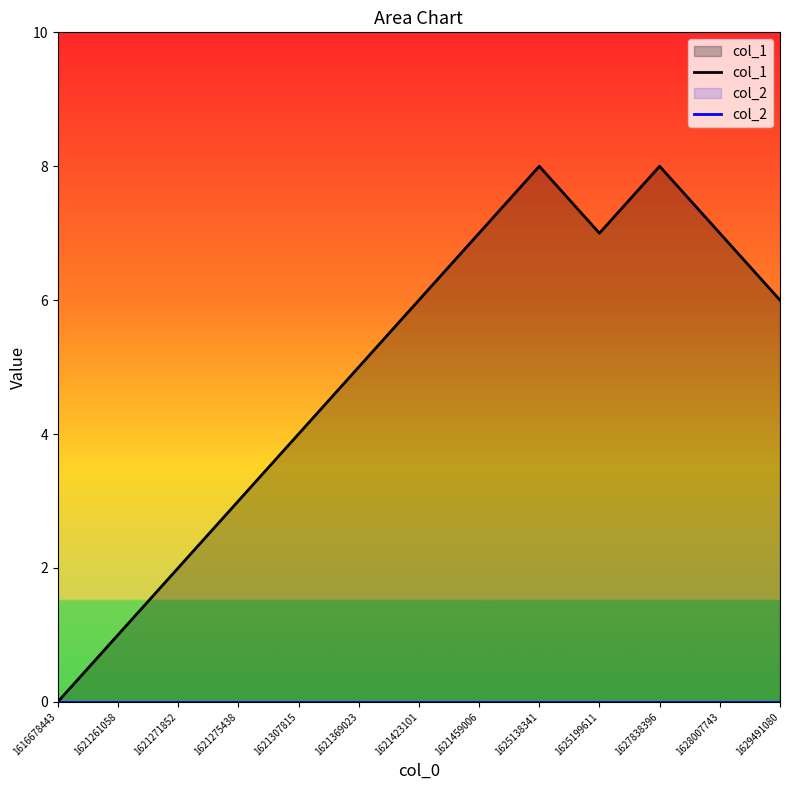

What is the value of the col_1 point at the 4th from the left?

3